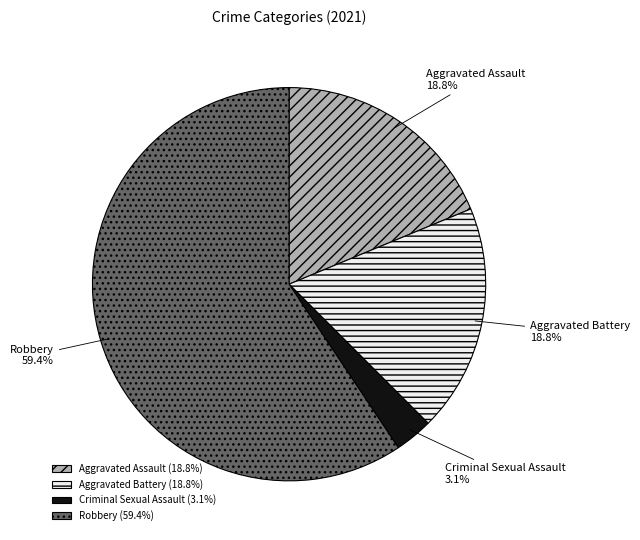

What is the largest slice in the pie chart?

Robbery